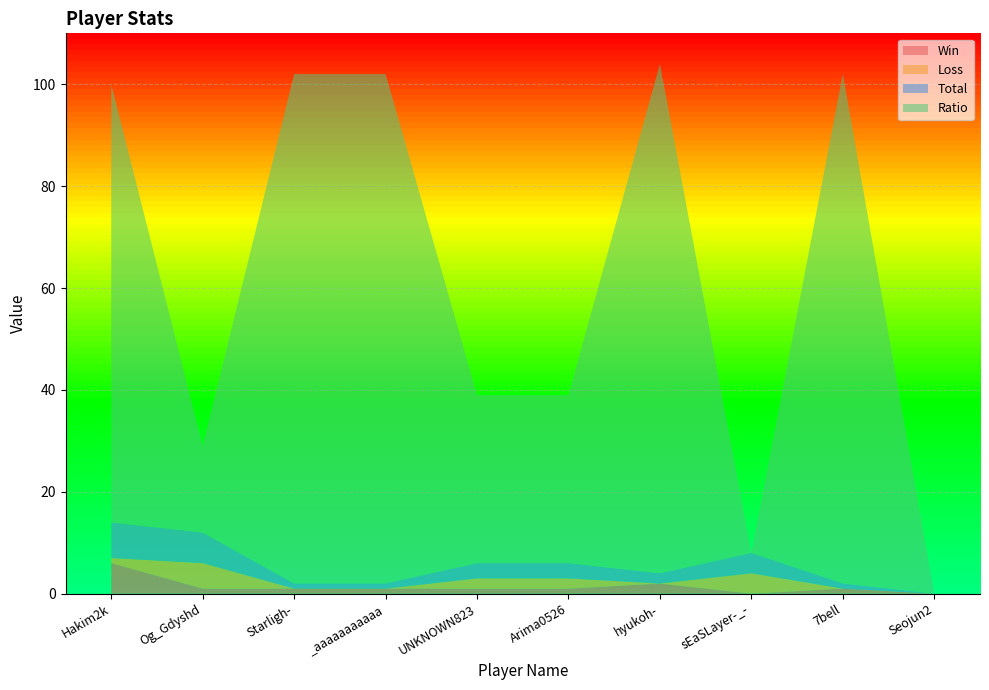

Reading right to left, what are all the values shown in this chart?

Win: 0	1	0	2	1	1	1	1	1	6
Loss: 0	0	4	0	2	2	0	0	5	1
Total: 0	1	4	2	3	3	1	1	6	7
Ratio: 0	100	0	100	33	33	100	100	17	86